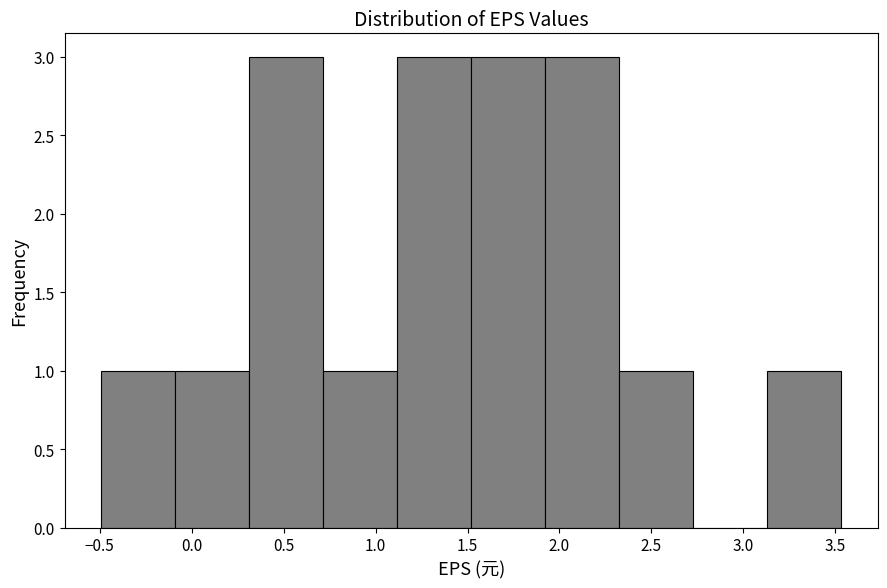

Reading left to right, transcribe this chart: for each bar, give the range it covers on the x-axis and its height. Neither the bar edges nor the heights are printed on the chart, so give them approximately, as read against the axes.

-0.50 to -0.10: 1
-0.10 to 0.30: 1
0.30 to 0.70: 3
0.70 to 1.10: 1
1.10 to 1.50: 3
1.50 to 1.90: 3
1.90 to 2.30: 3
2.30 to 2.75: 1
2.75 to 3.15: 0
3.15 to 3.55: 1